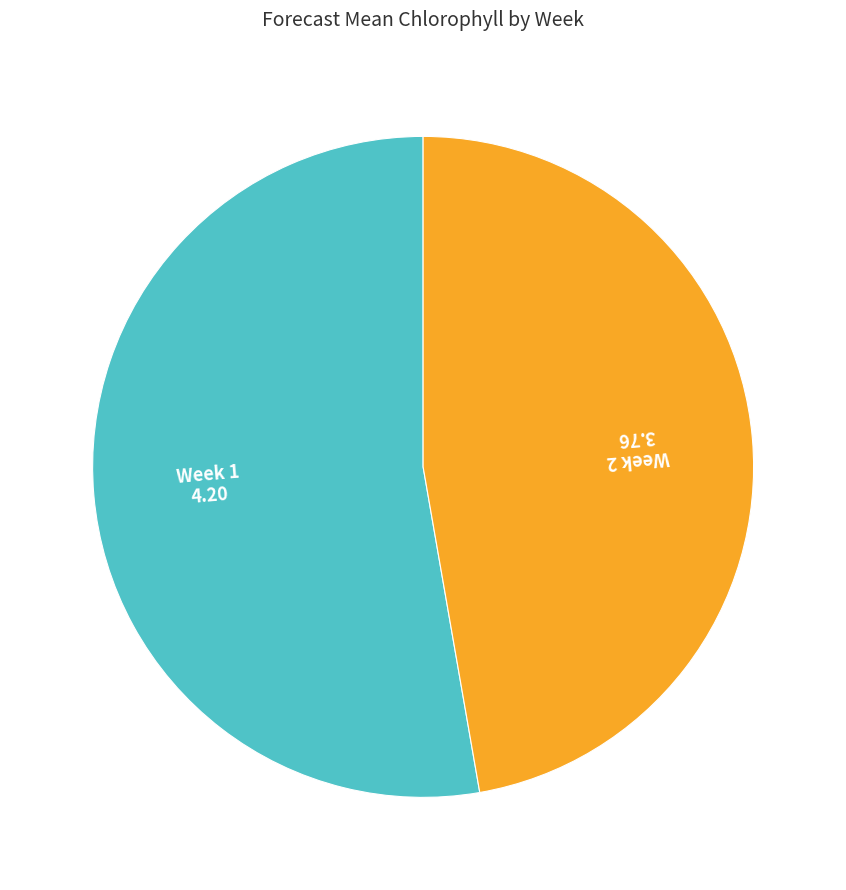

Does any single category account for the majority?

Yes